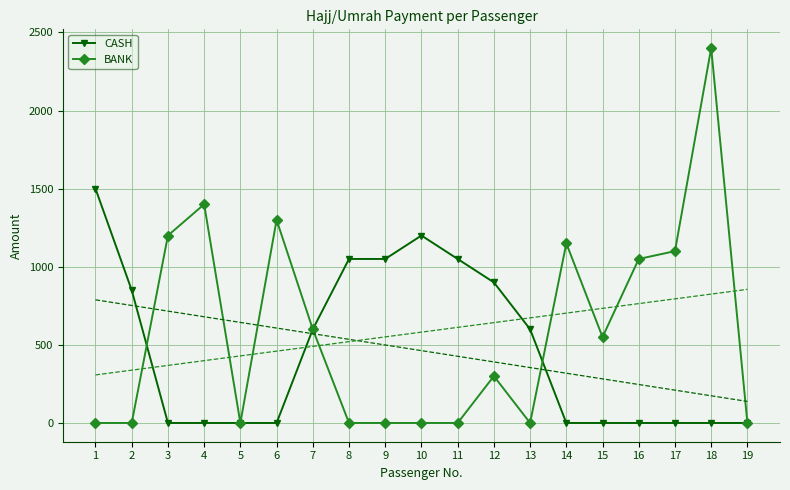

What is the average value of the BANK series?

582